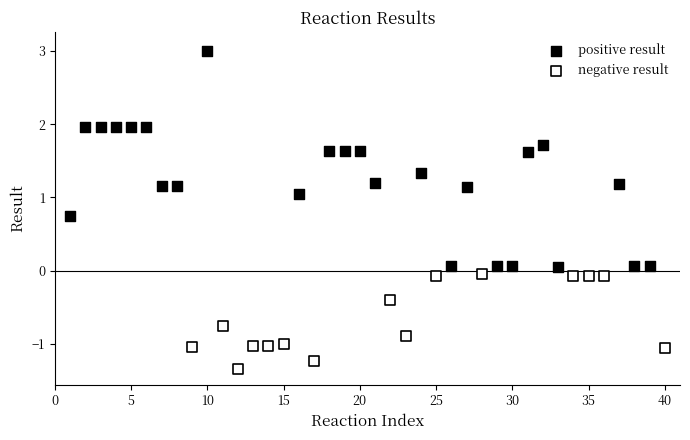

Which series contains the highest Y value?

positive result